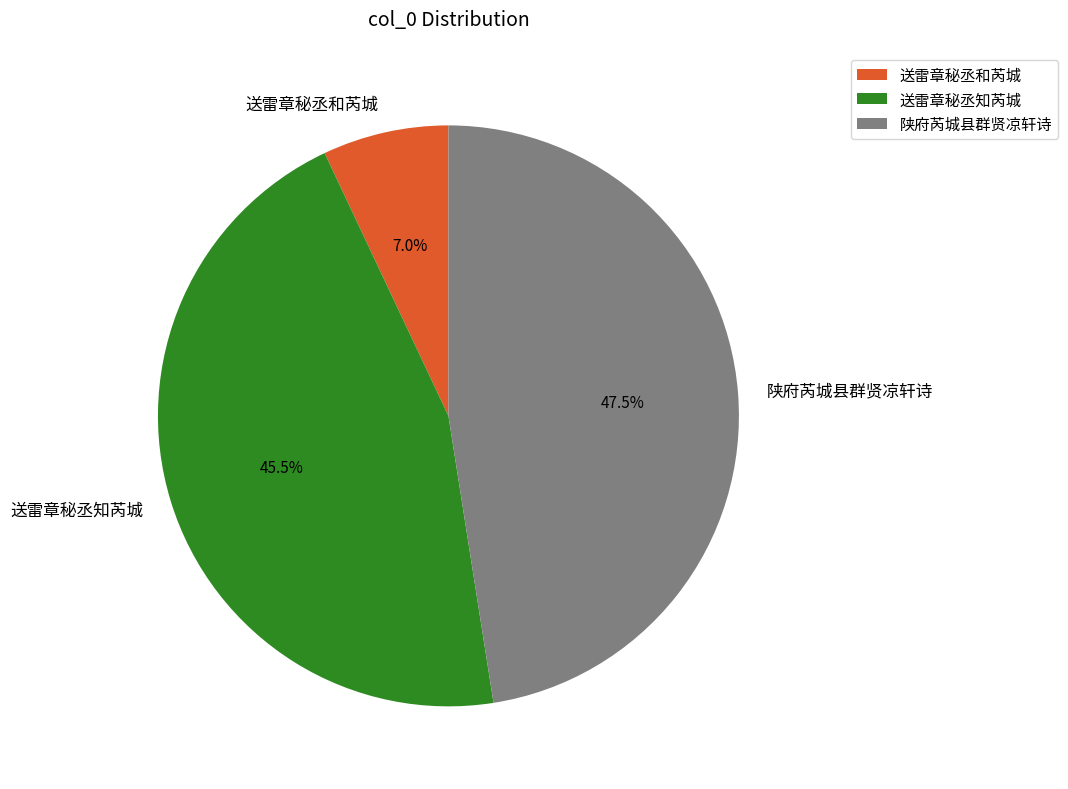

Which slice is the smallest?

送雷章秘丞和芮城